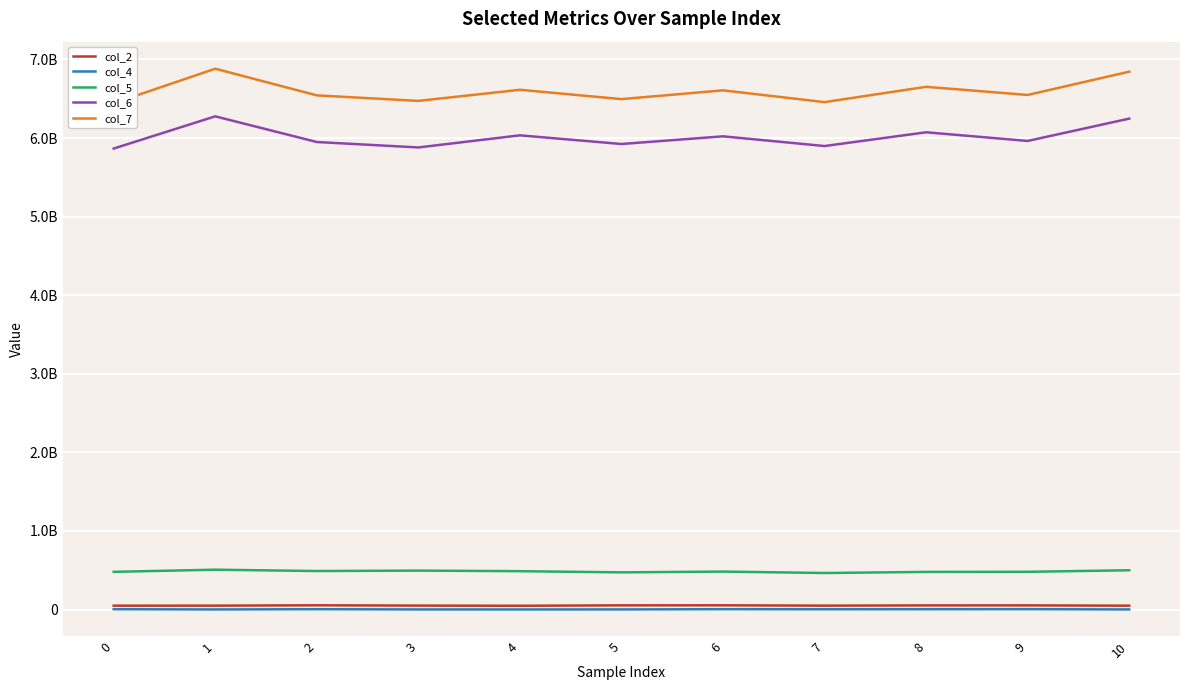

How many series are shown in this chart?

5